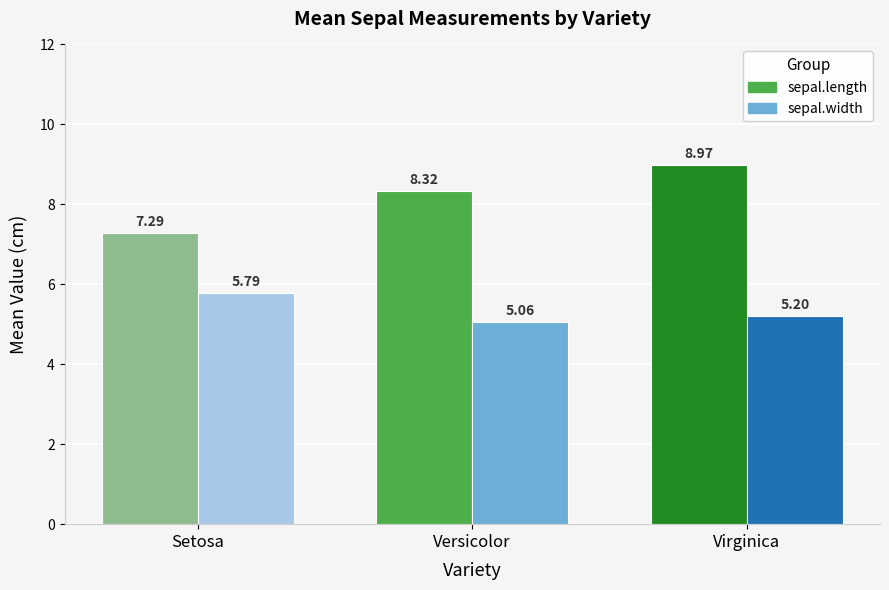

How many values in the sepal.length series exceed 8?

2